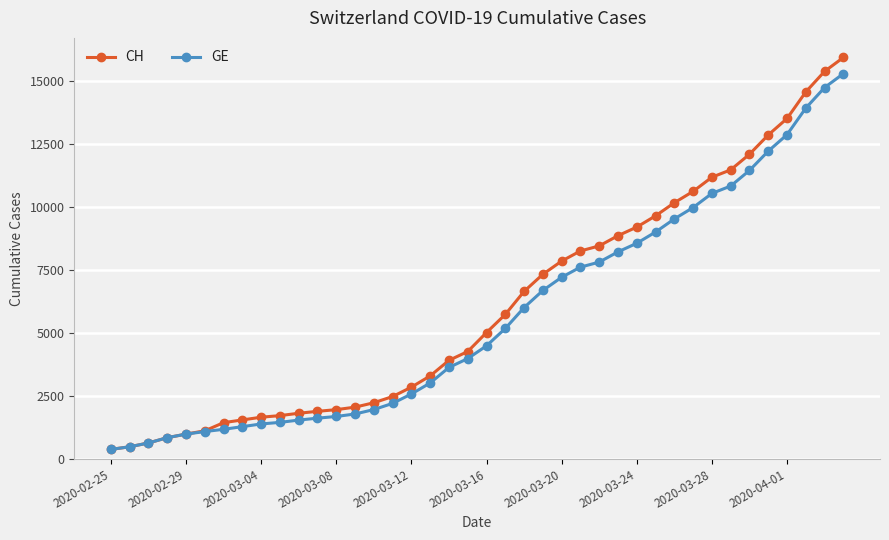

Which series has the largest range (max minus min)?

CH